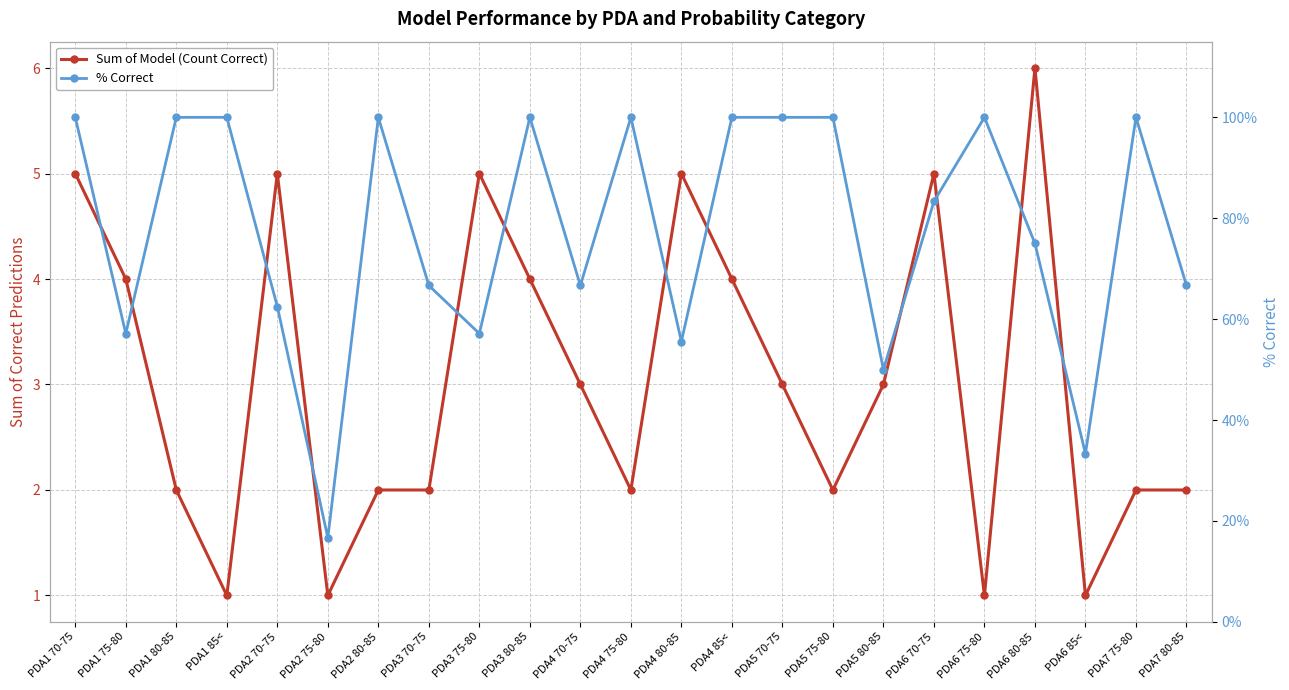

What is the average value of the % Correct series?

0.8